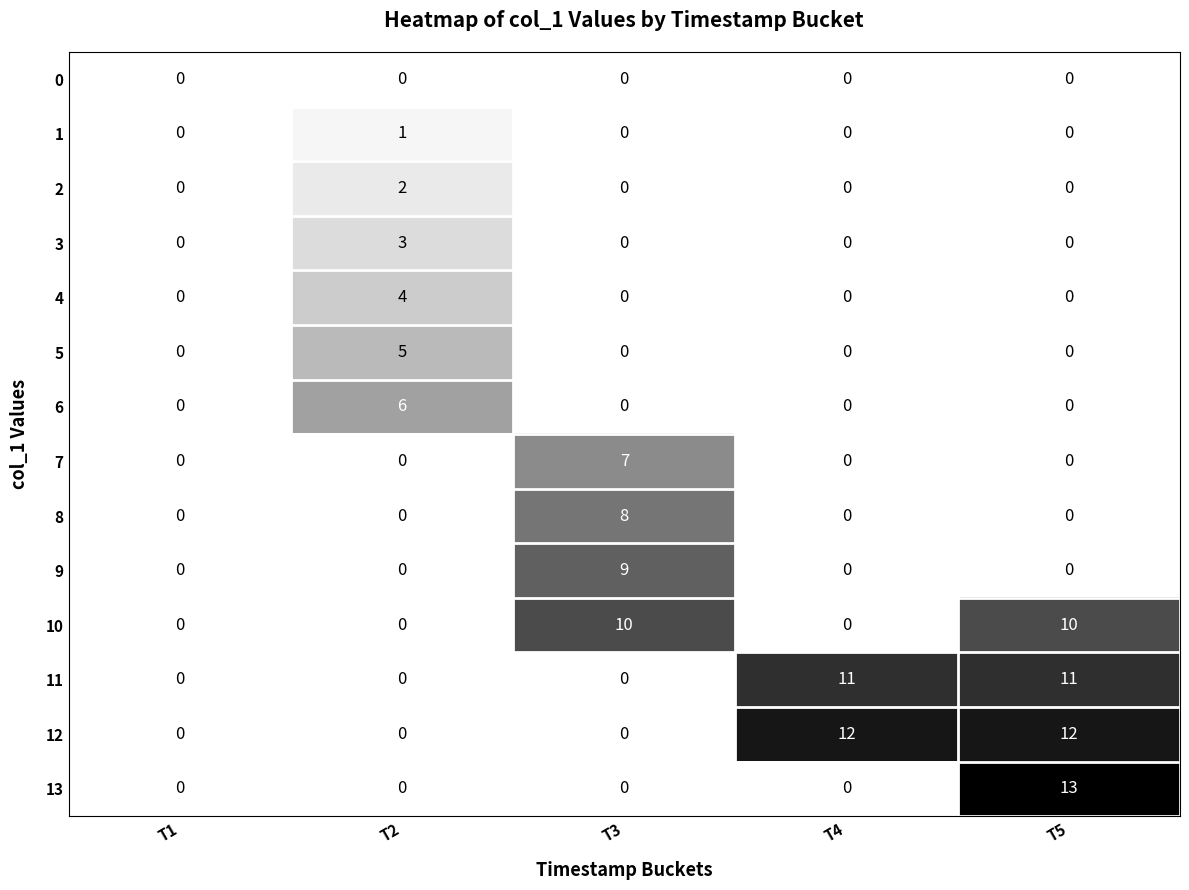

List the series in order of their peak value, lowest first.

0, 1, 2, 3, 4, 5, 6, 7, 8, 9, 10, 11, 12, 13